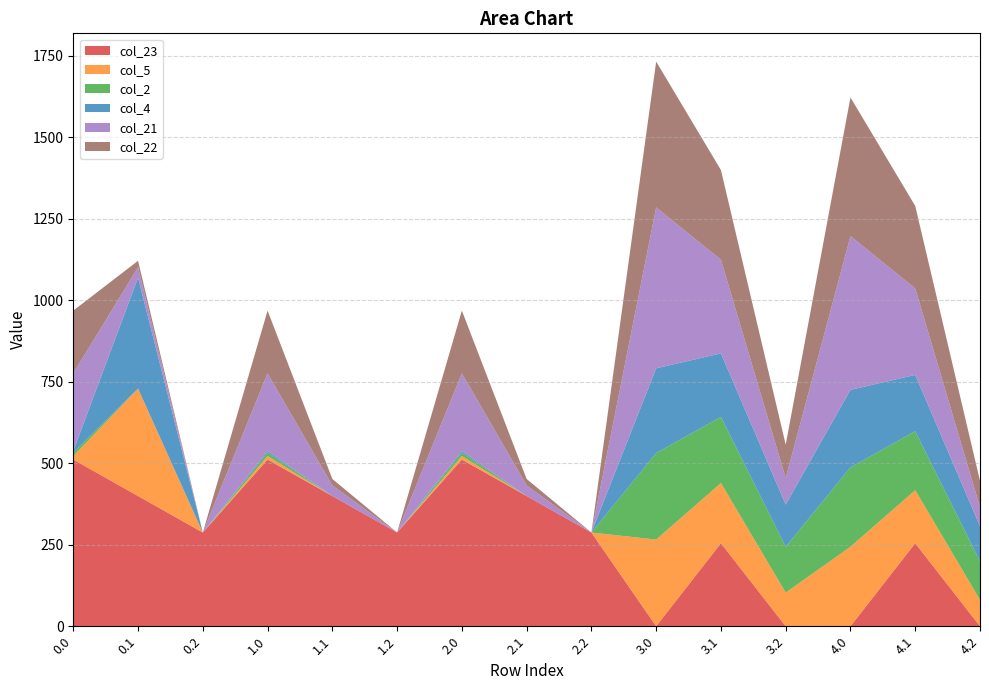

Reading right to left, extract all data points from this chart.

col_23: 4.2=0.0	4.1=254.7	4.0=0.0	3.2=0.0	3.1=254.7	3.0=0.0	2.2=287.5	2.1=399.4	2.0=511.3	1.2=287.5	1.1=399.4	1.0=511.3	0.2=287.5	0.1=399.4	0.0=511.3
col_5: 4.2=81.1	4.1=162.5	4.0=243.8	3.2=103.1	3.1=184.5	3.0=265.8	2.2=0.0	2.1=0.0	2.0=10.8	1.2=0.0	1.1=0.0	1.0=10.8	0.2=0.0	0.1=329.5	0.0=10.8
col_2: 4.2=118.5	4.1=180.9	4.0=243.3	3.2=140.5	3.1=202.9	3.0=265.3	2.2=0.0	2.1=0.0	2.0=10.3	1.2=0.0	1.1=0.0	1.0=10.3	0.2=0.0	0.1=0.0	0.0=10.3
col_4: 4.2=107.4	4.1=172.6	4.0=237.9	3.2=129.4	3.1=194.6	3.0=259.9	2.2=0.0	2.1=0.0	2.0=4.9	1.2=0.0	1.1=0.0	1.0=4.9	0.2=0.0	0.1=339.6	0.0=4.9
col_21: 4.2=58.4	4.1=265.4	4.0=471.4	3.2=81.4	3.1=287.4	3.0=493.4	2.2=0.0	2.1=32.4	2.0=238.4	1.2=0.0	1.1=32.4	1.0=238.4	0.2=0.0	0.1=32.4	0.0=238.4
col_22: 4.2=80.4	4.1=252.9	4.0=425.3	3.2=102.4	3.1=274.9	3.0=447.3	2.2=0.0	2.1=19.9	2.0=192.3	1.2=0.0	1.1=19.9	1.0=192.3	0.2=0.0	0.1=19.9	0.0=192.3